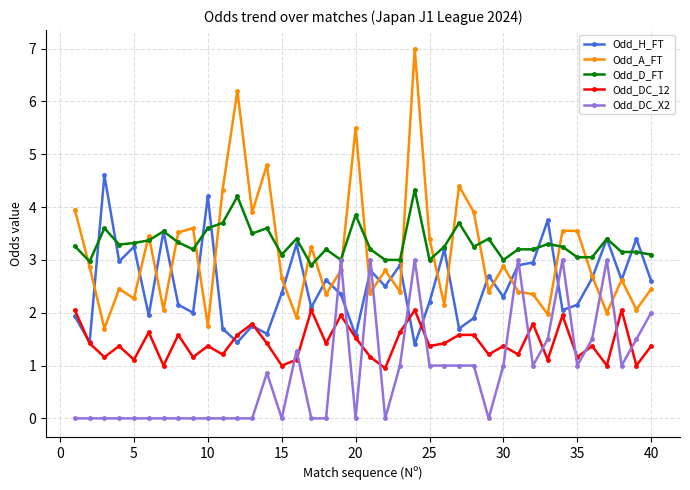

In Odd_DC_12, how many points are lower than both neighbors (excluding endpoints)?

15